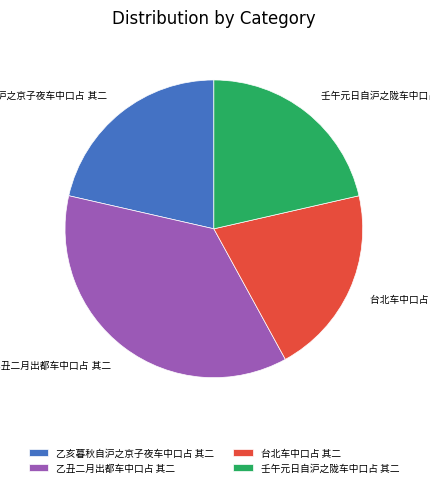

Is there any slice that represents more than half of the pie?

No